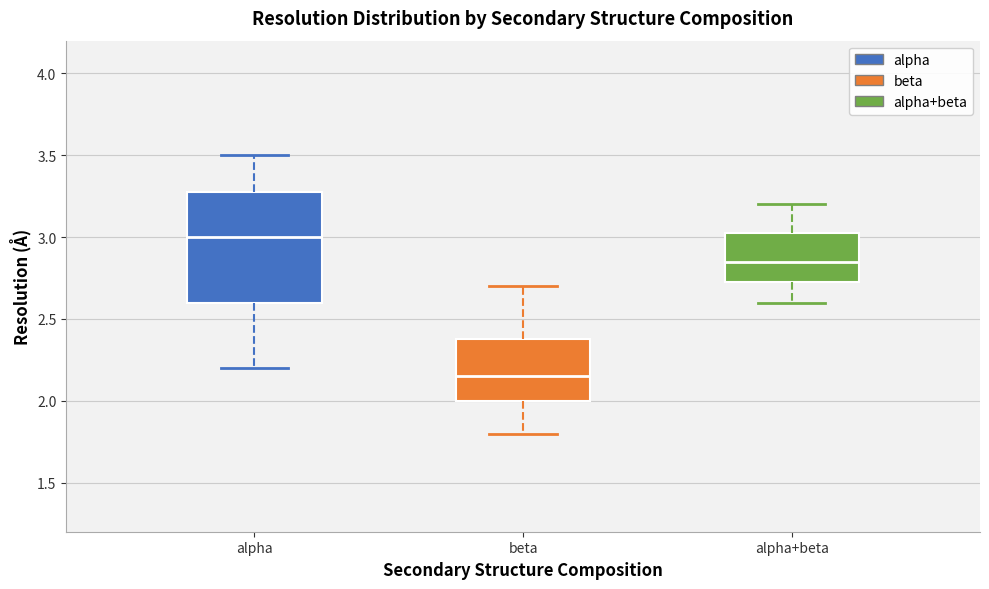

Which box has the highest median line?

alpha